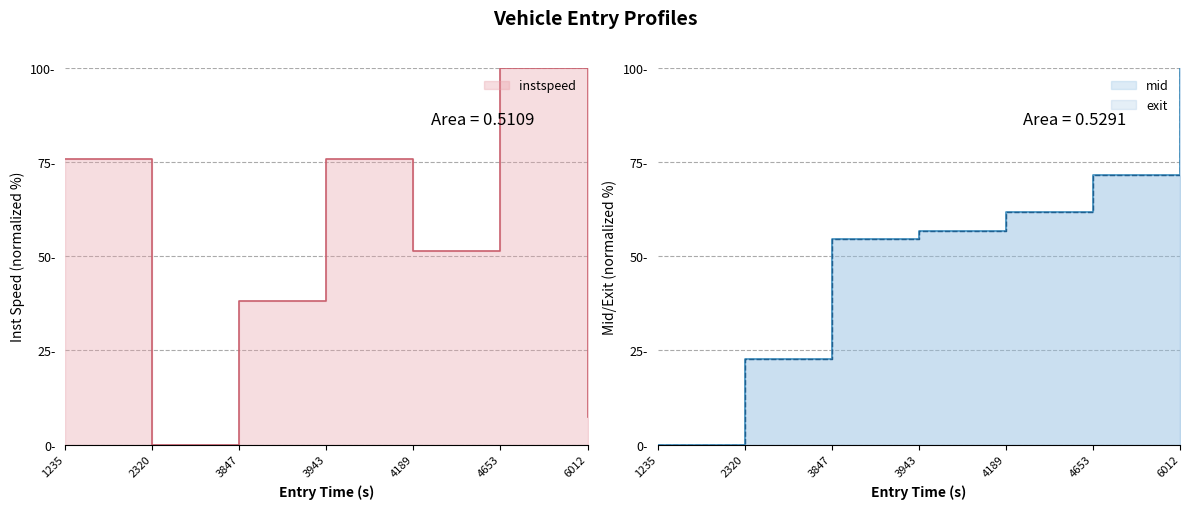

What is the sum of all instspeed values?

348.0